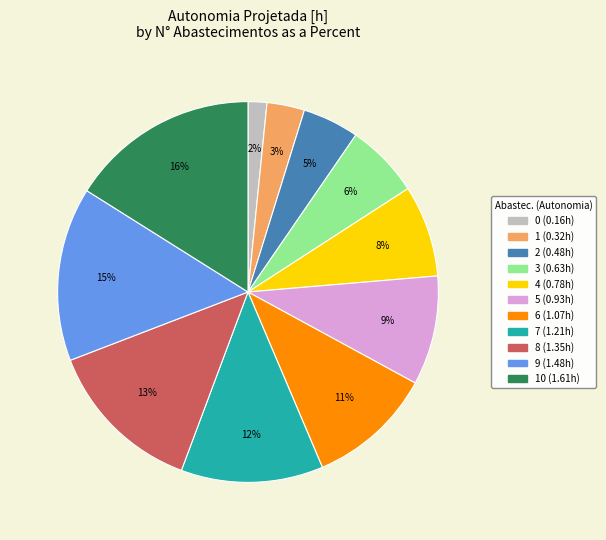

To the nearest percent, what is the average slice percentage?

9%